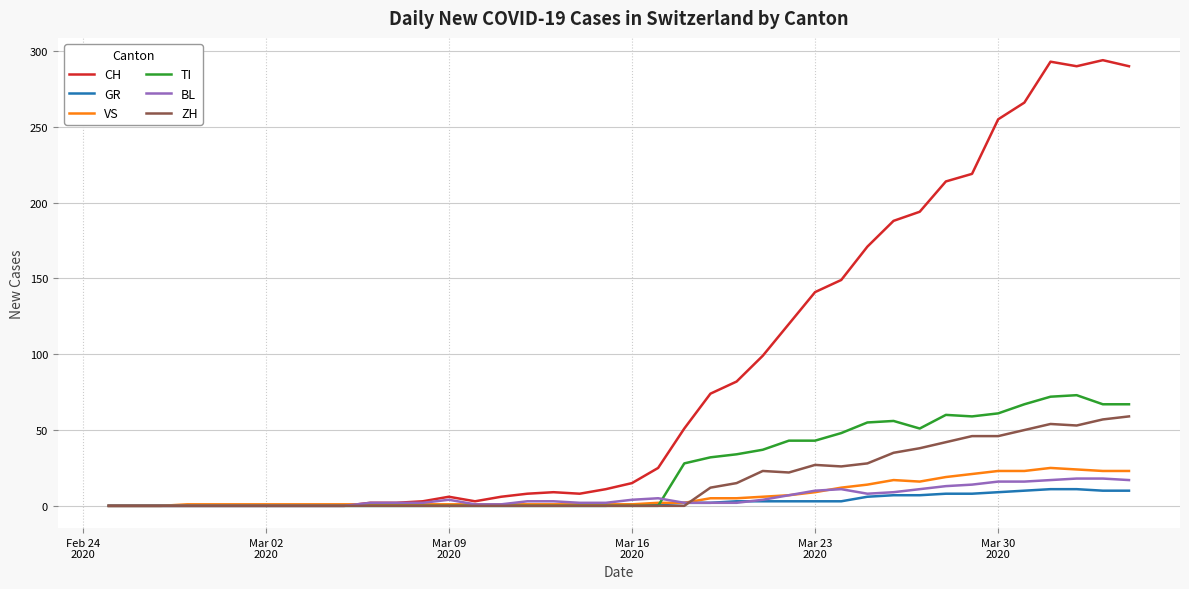

What is the greatest value displayed?

294